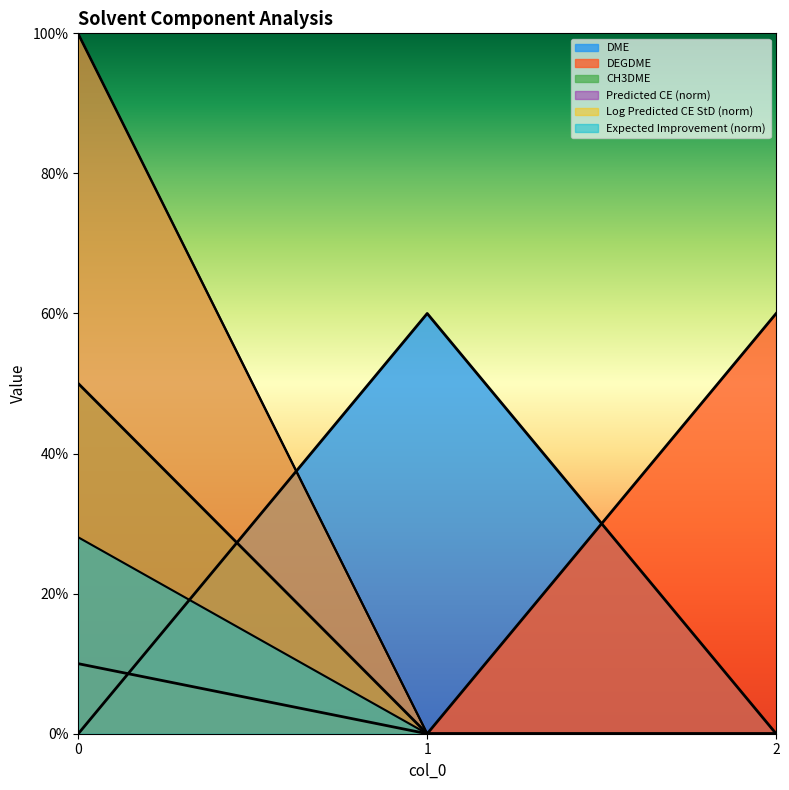

True or false: DEGDME has a value of 0.6 at 2.

True